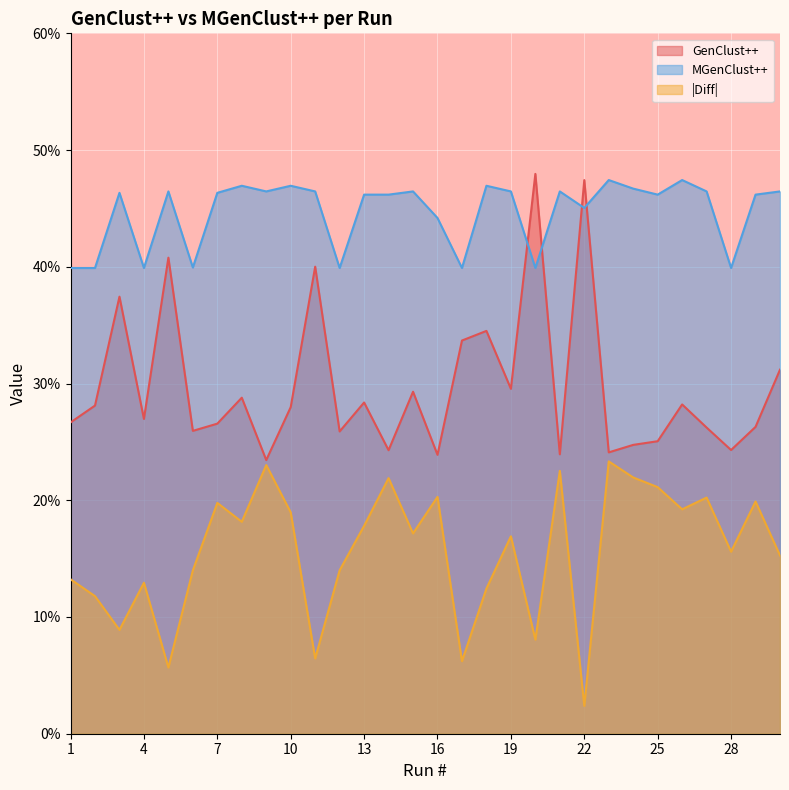

What value does the MGenClust++ series have at 5?

0.5